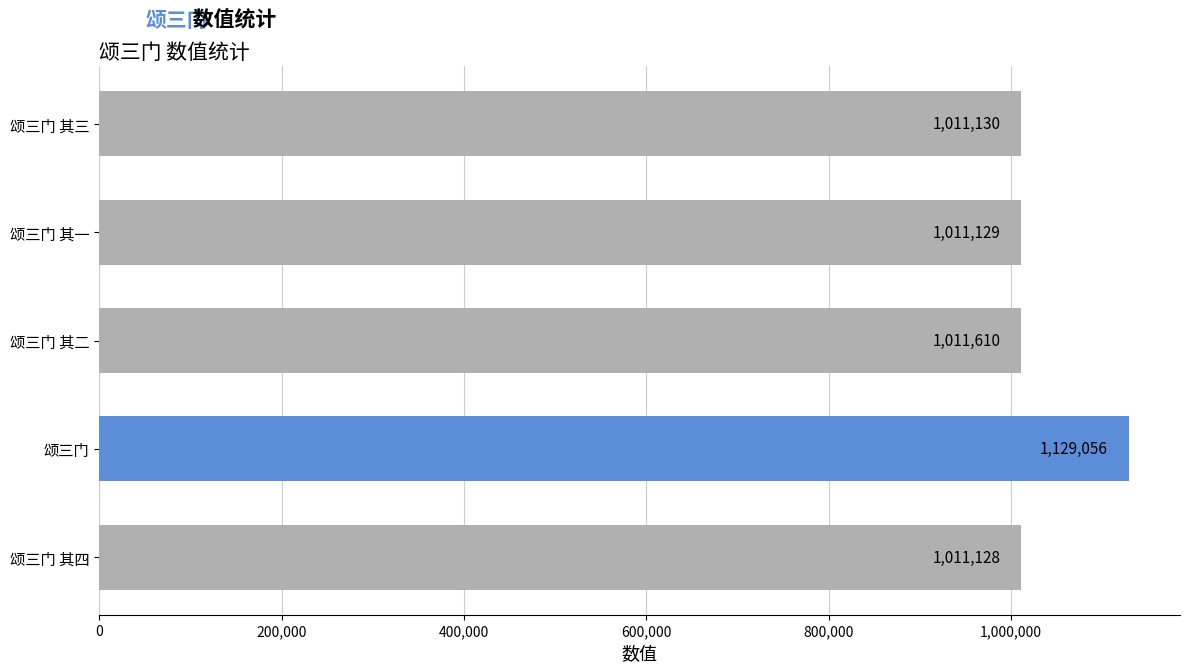

The value at 颂三门 其三 is 571471. True or false?

False